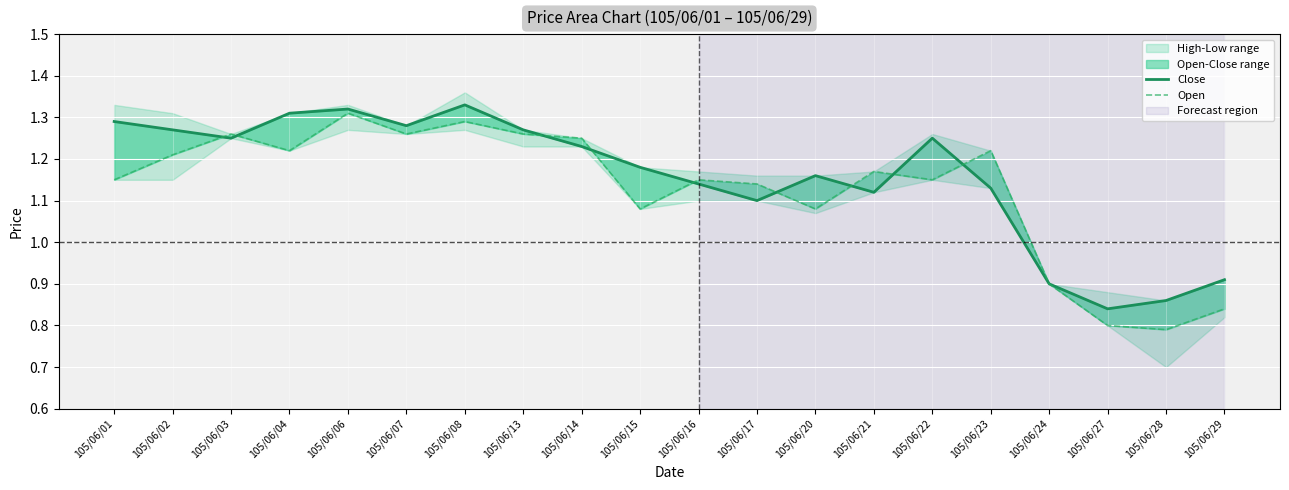

What is the value of the Open point at the 4th from the left?

1.2